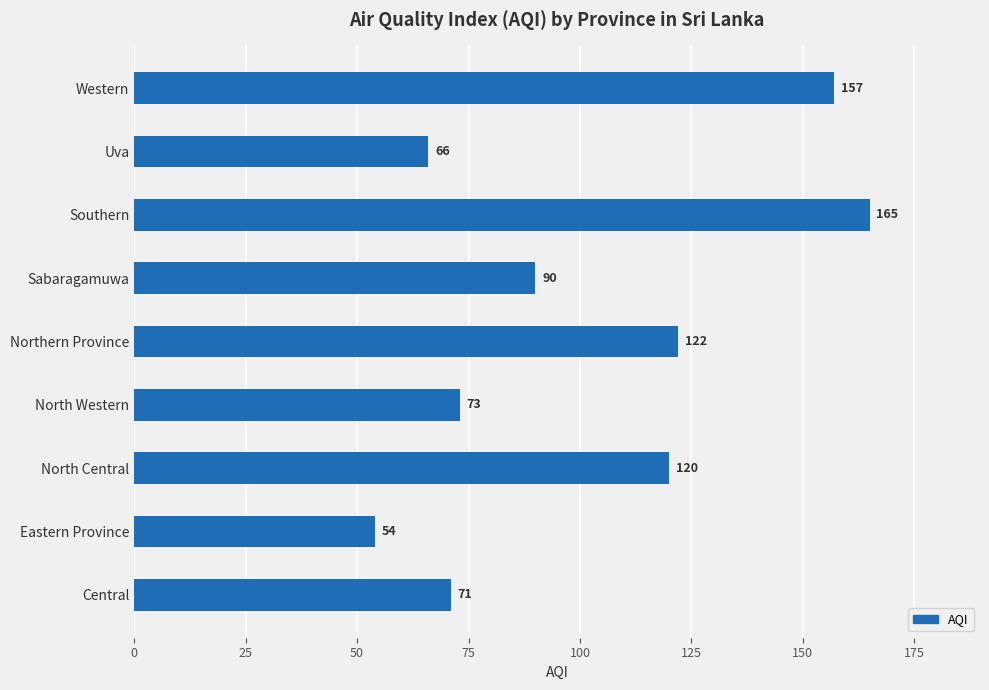

Which has a higher value, Central or Southern?

Southern